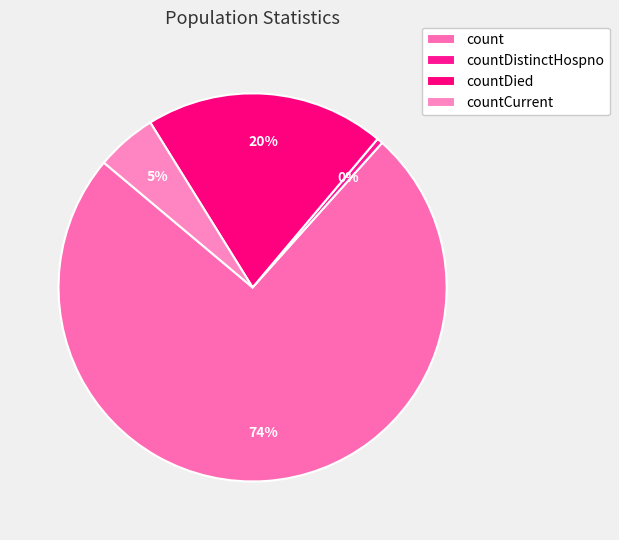

What is the ratio of the value at countCurrent to the value at count?

0.1